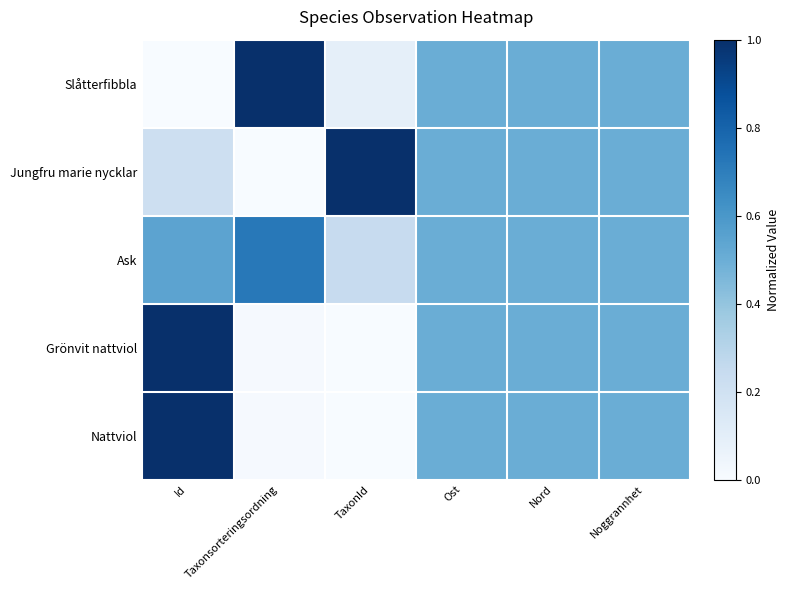

List the series in order of their peak value, highest first.

Slåtterfibbla, Jungfru marie nycklar, Nattviol, Grönvit nattviol, Ask